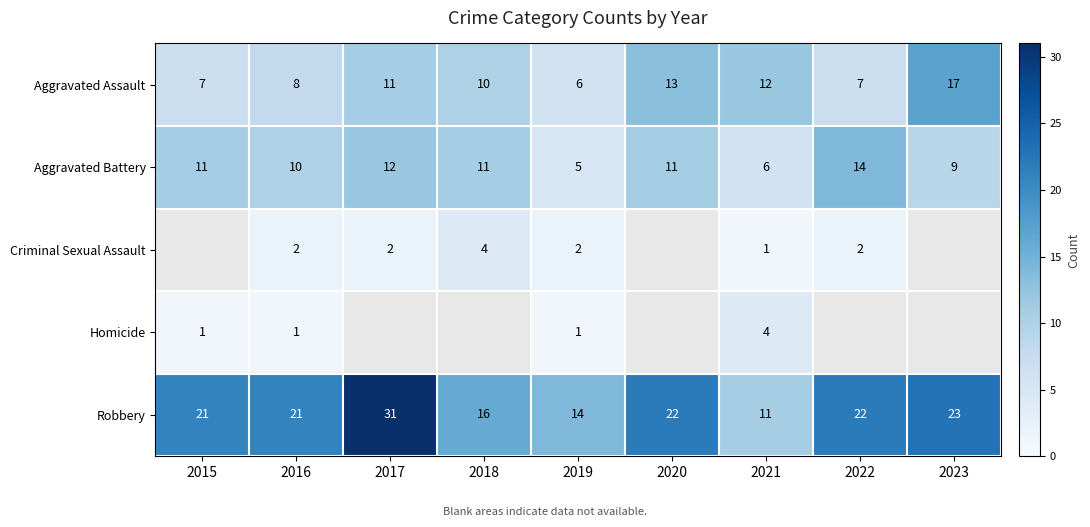

At 2021, list the series in order from largest to smallest.

Aggravated Assault, Robbery, Aggravated Battery, Homicide, Criminal Sexual Assault